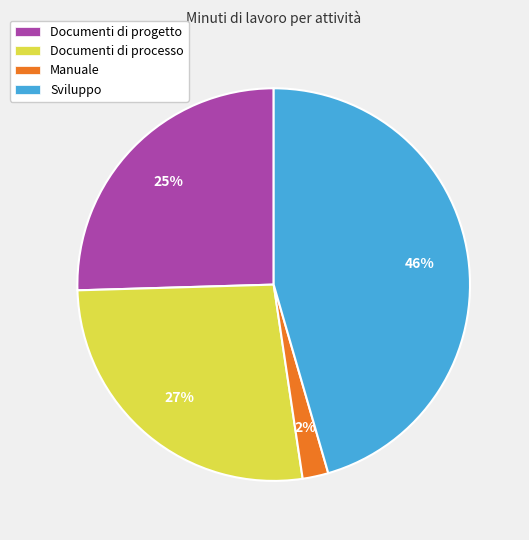

Count the number of slices in the pie.

4